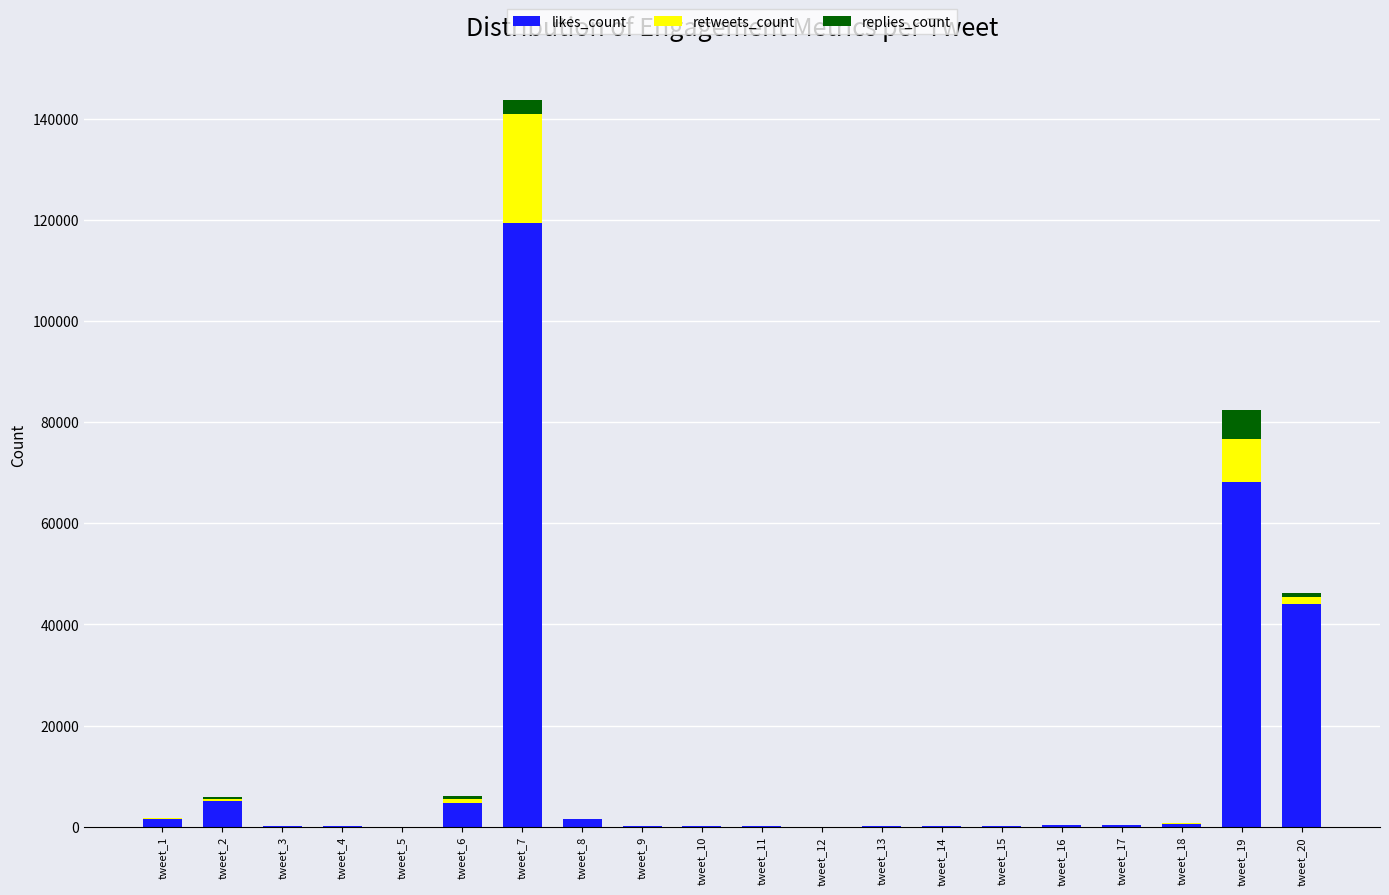

Which category has the highest value in the likes_count series?

tweet_7